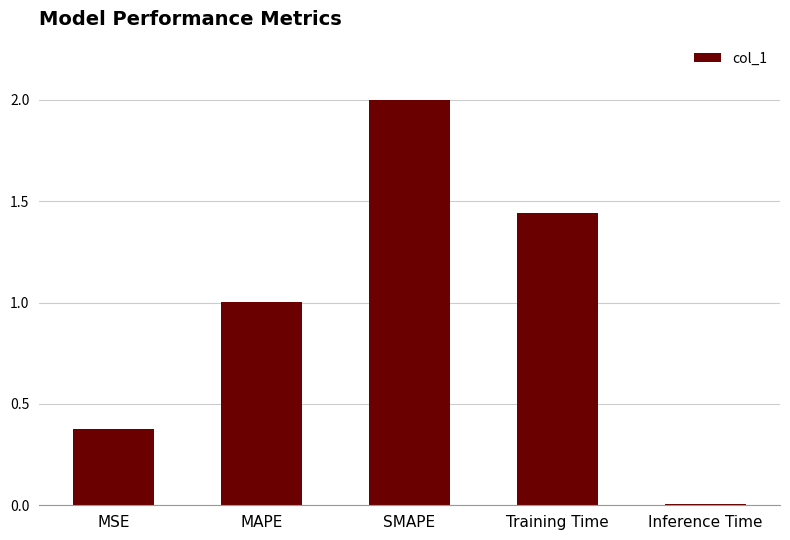

Are the bars horizontal?

No